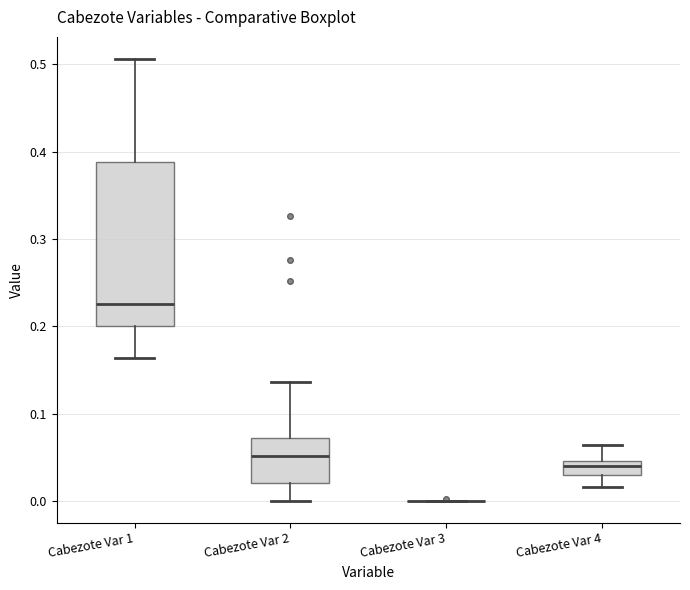

Comparing the boxes themselves (not the whiskers), which one is the tallest?

Cabezote Var 1